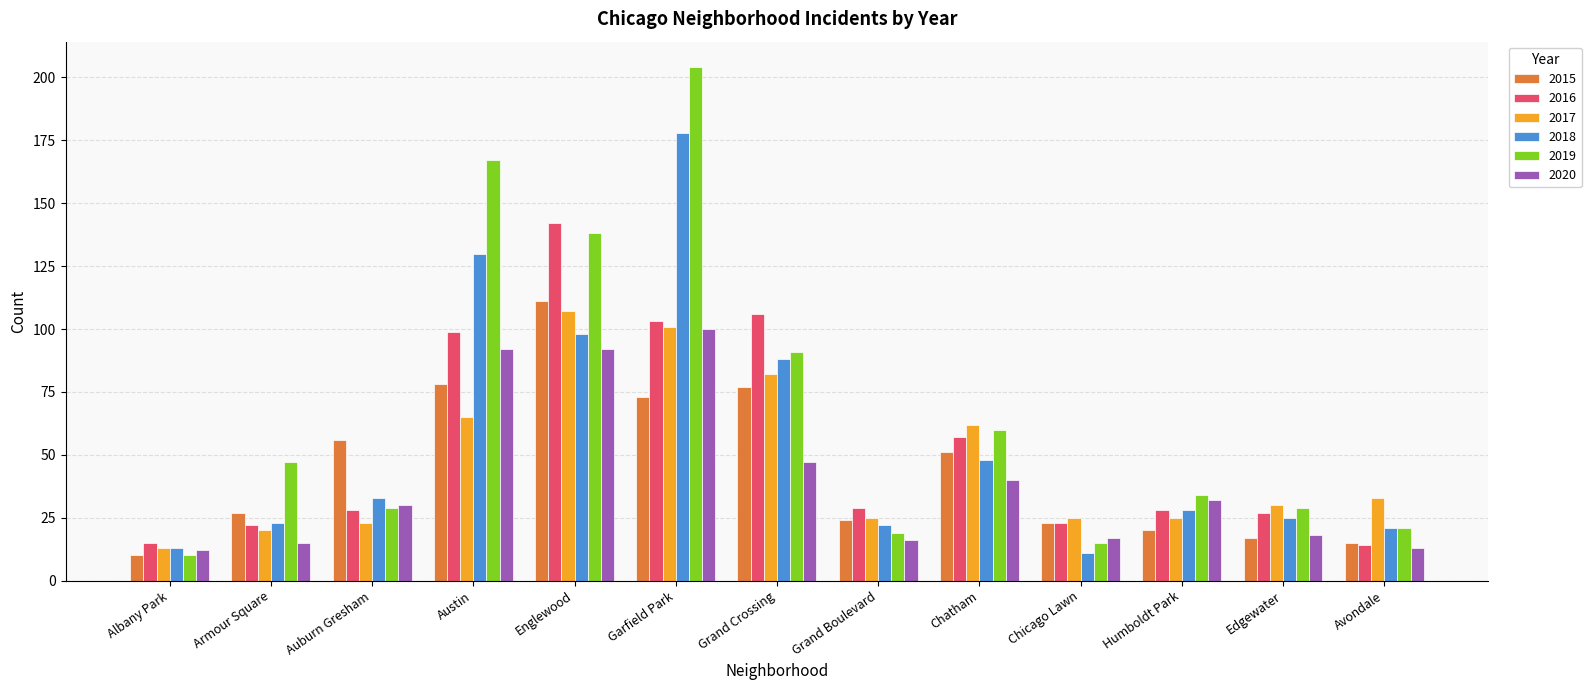

What is the difference between the maximum and minimum values in the 2020 series?

88